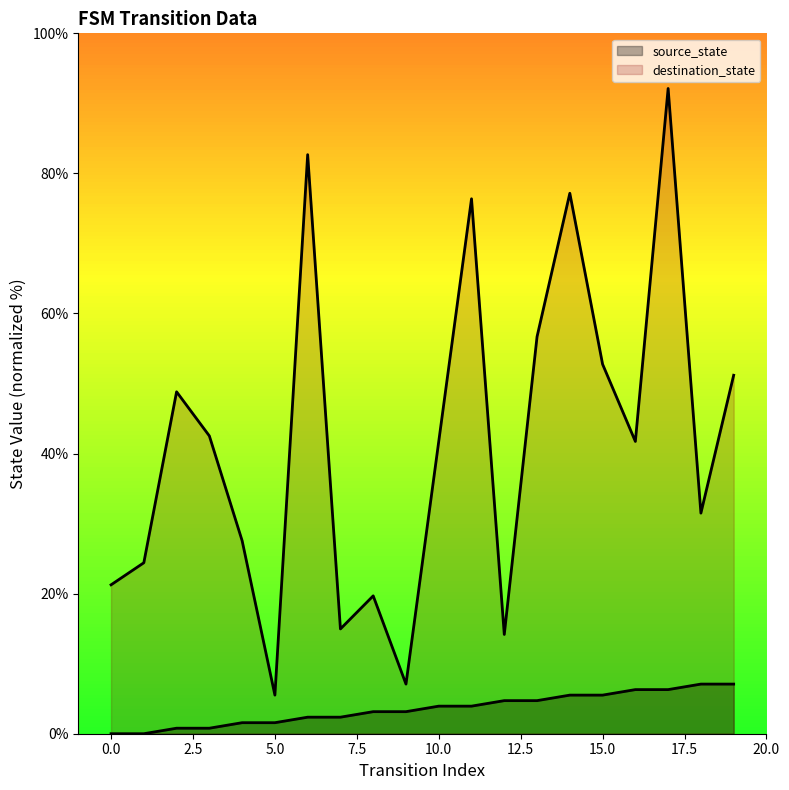

Does the chart display data point markers on the line(s)?

No